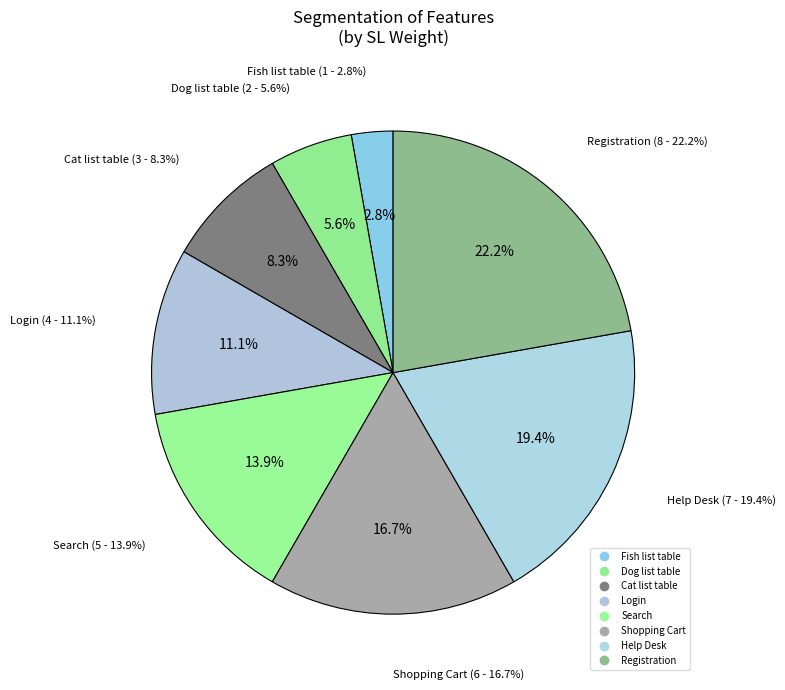

What percentage is the Cat list table slice, to the nearest percent?

8%